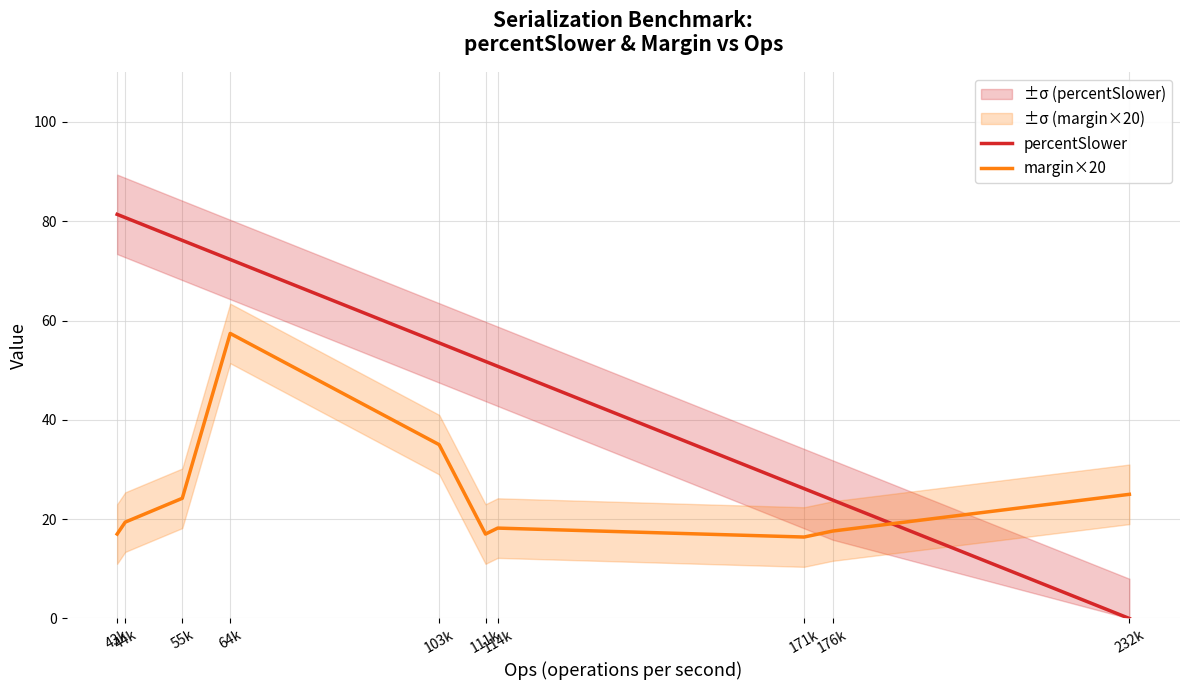

True or false: percentSlower has more than 0 points higher than both neighbors.

False